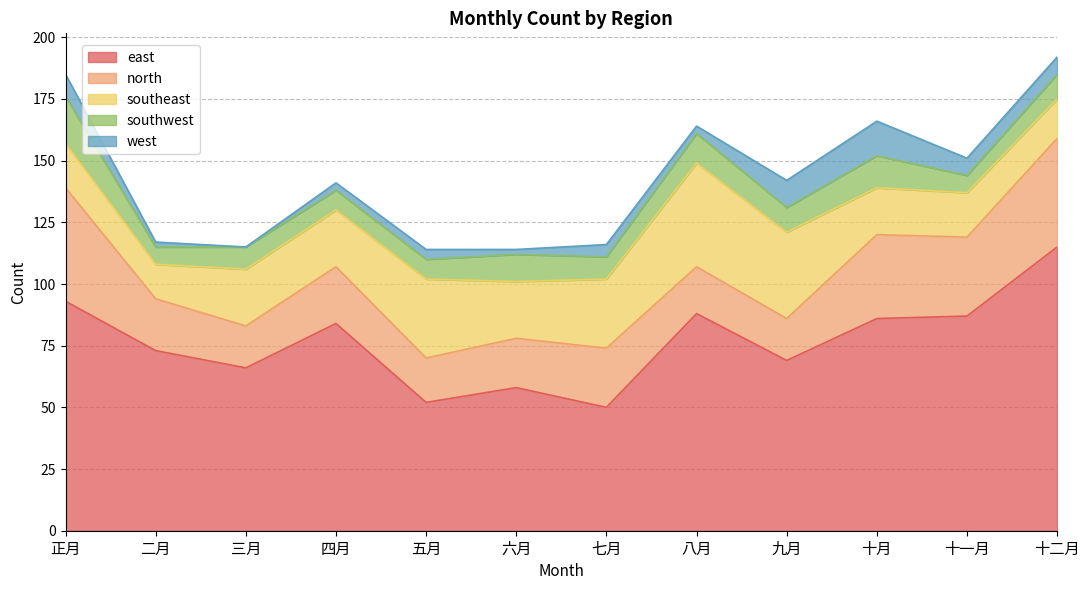

Where is the first local minimum for east?

三月